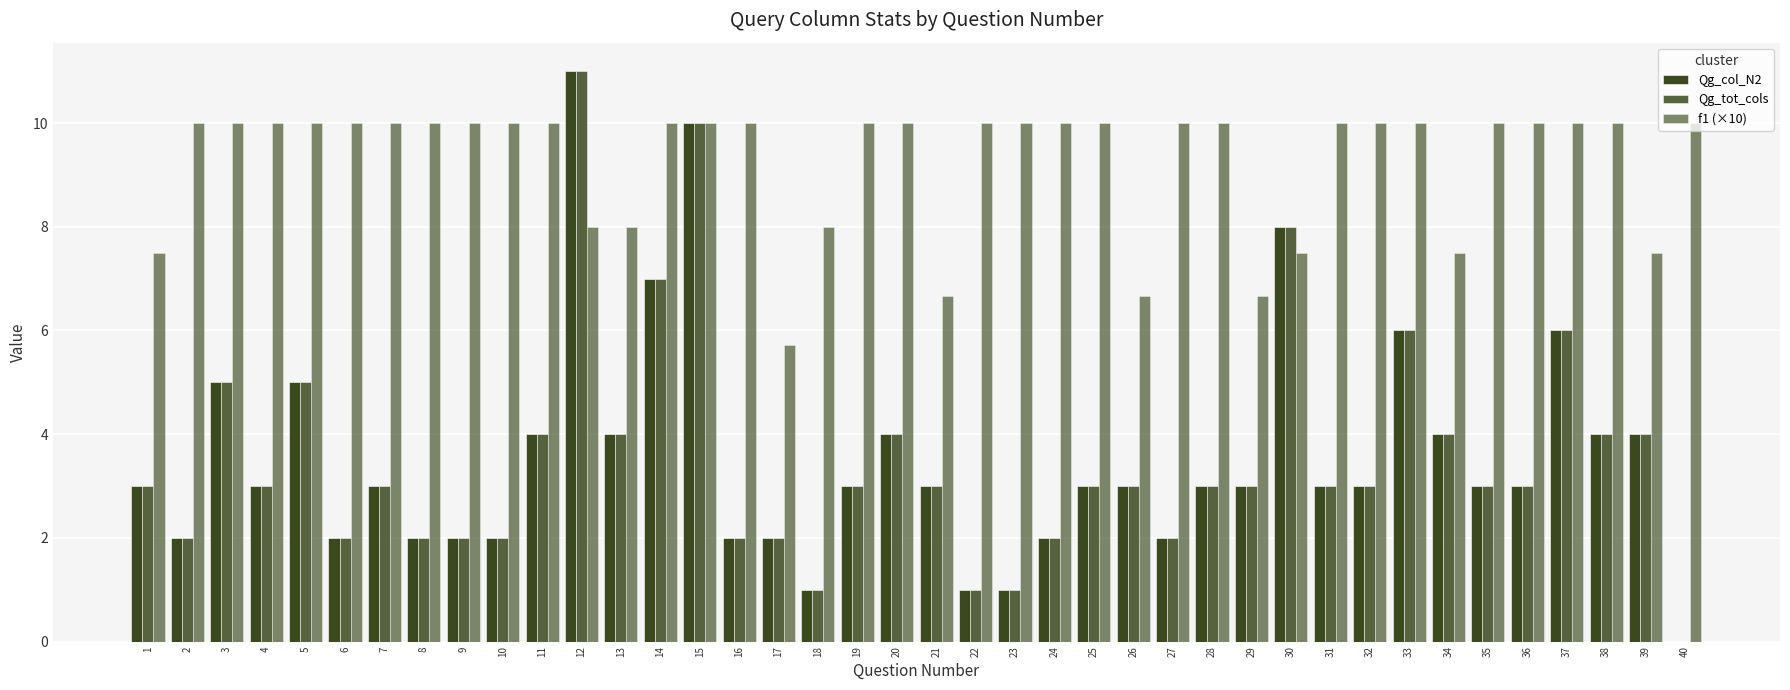

At which label does Qg_tot_cols reach its peak?

12